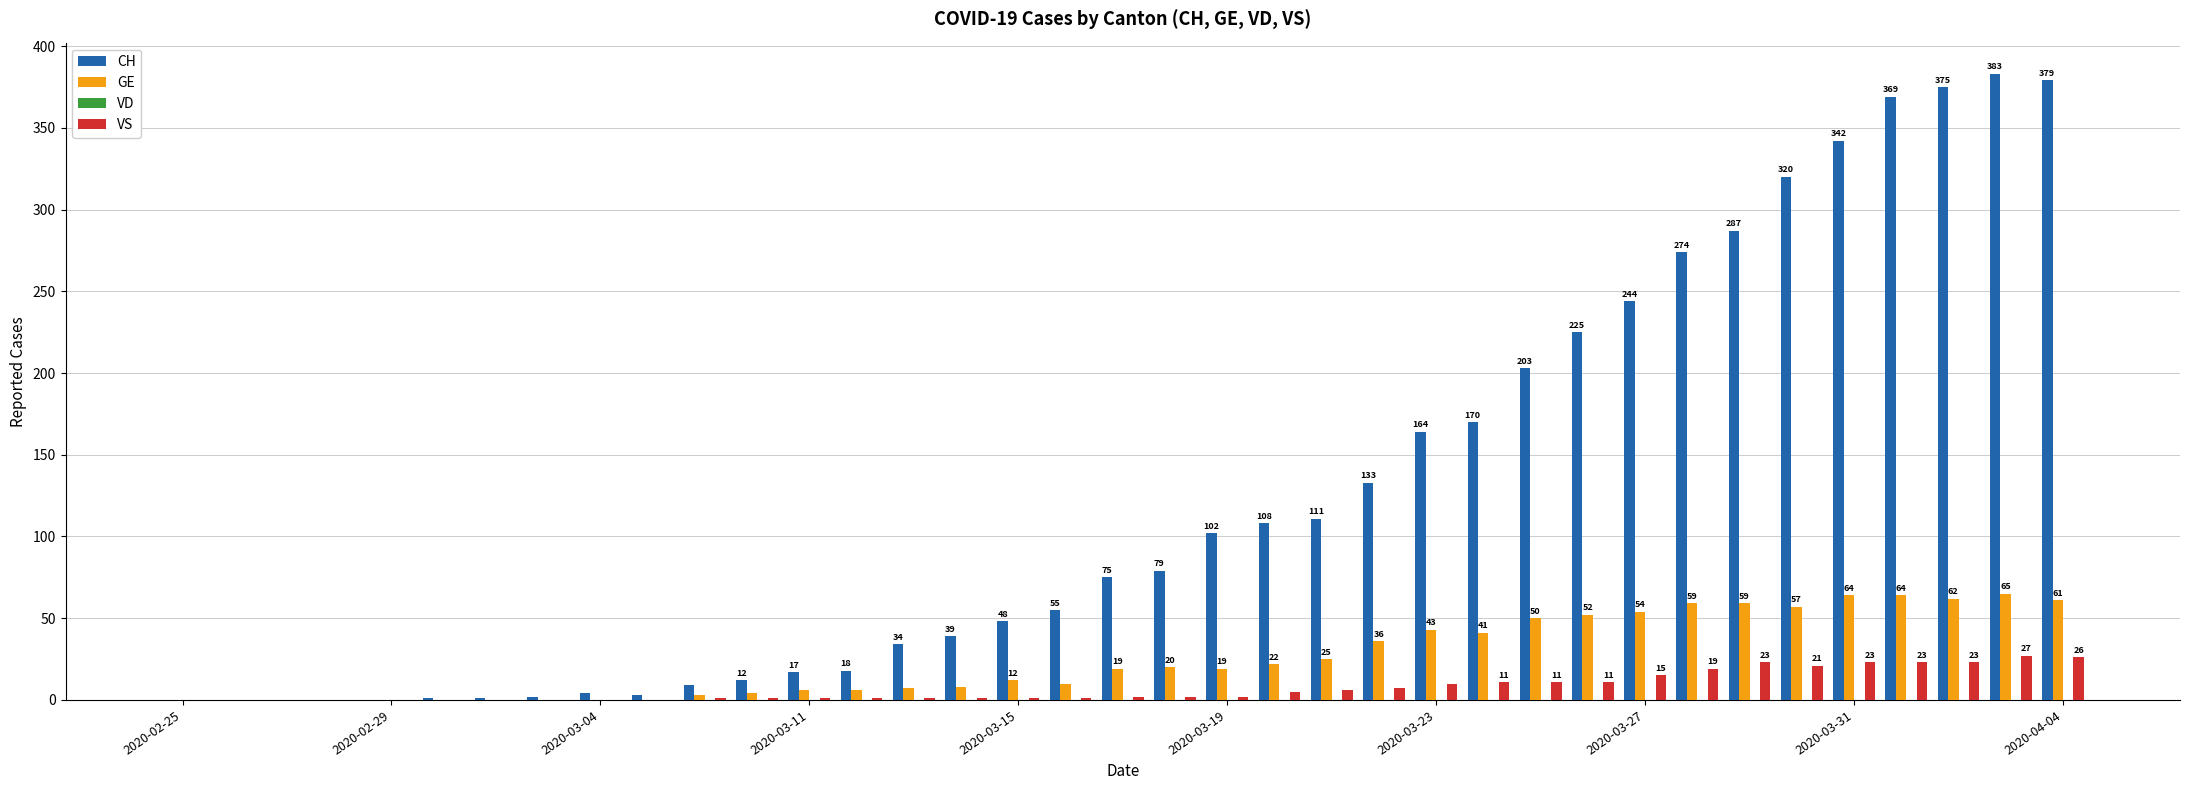

What is the greatest value displayed?

383